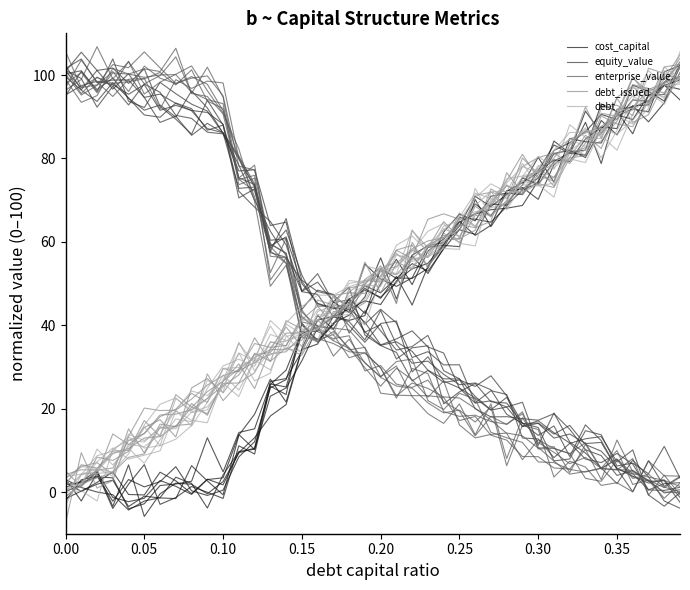

In debt, how many points are higher than both neighbors (excluding endpoints)?

8